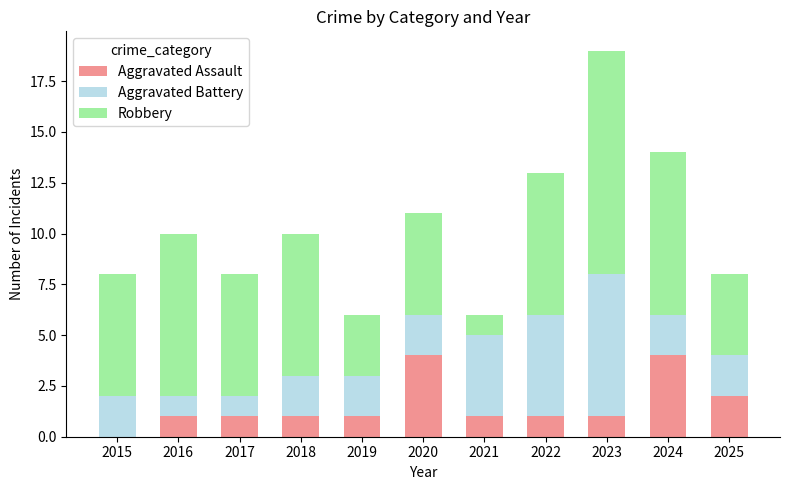

At which category is the sum across all series the highest?

2023